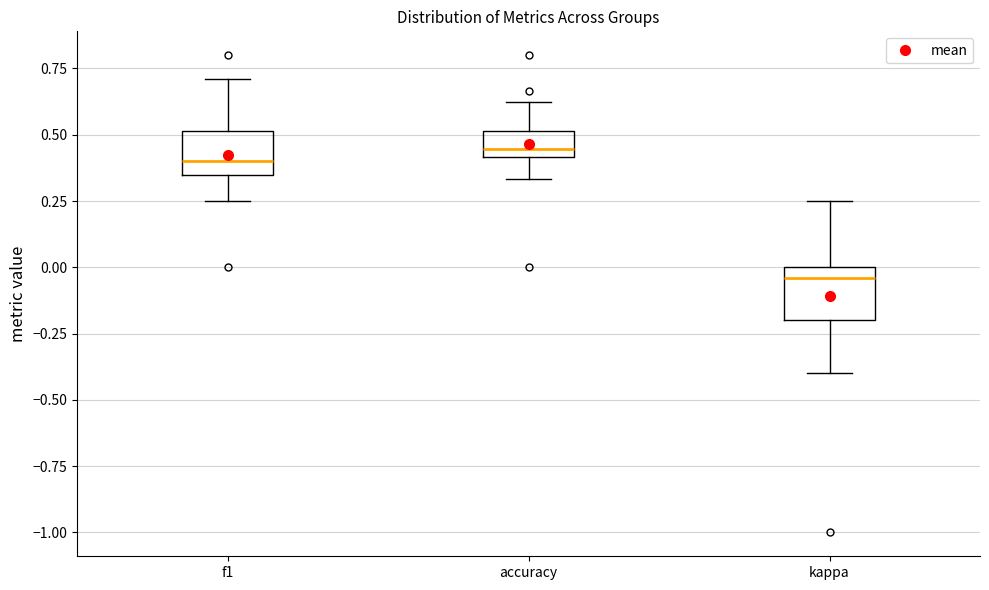

Which box has the lowest median line?

kappa